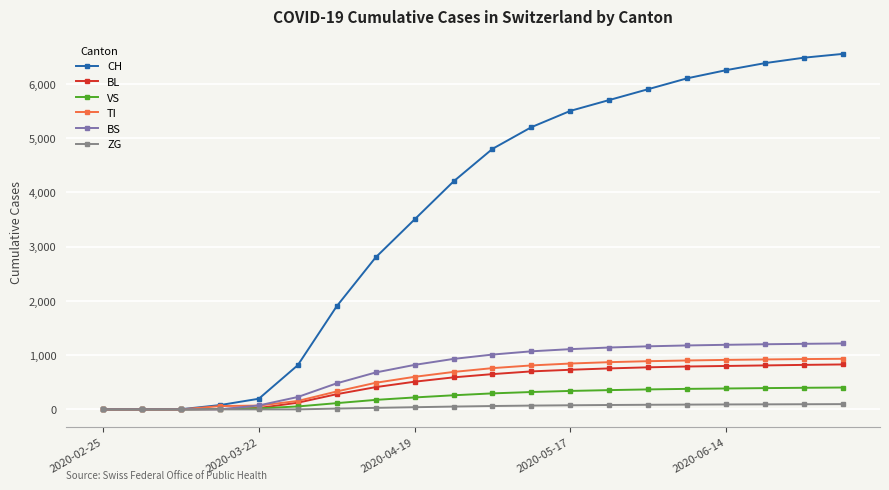

What is the greatest value displayed?

6550